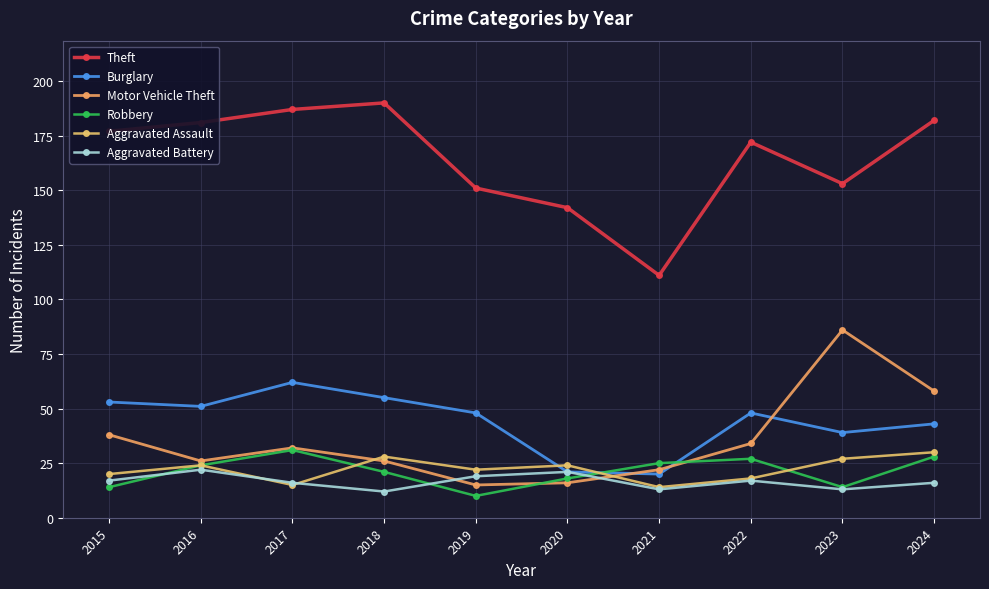

What is the greatest value displayed?

190